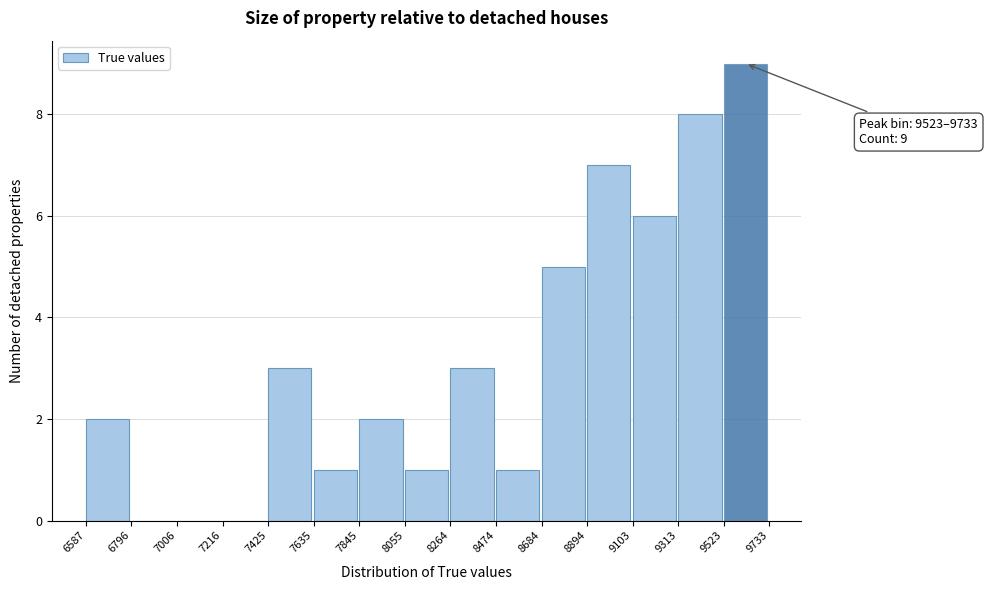

Which range on the x-axis has the tallest bar?

9523 to 9733